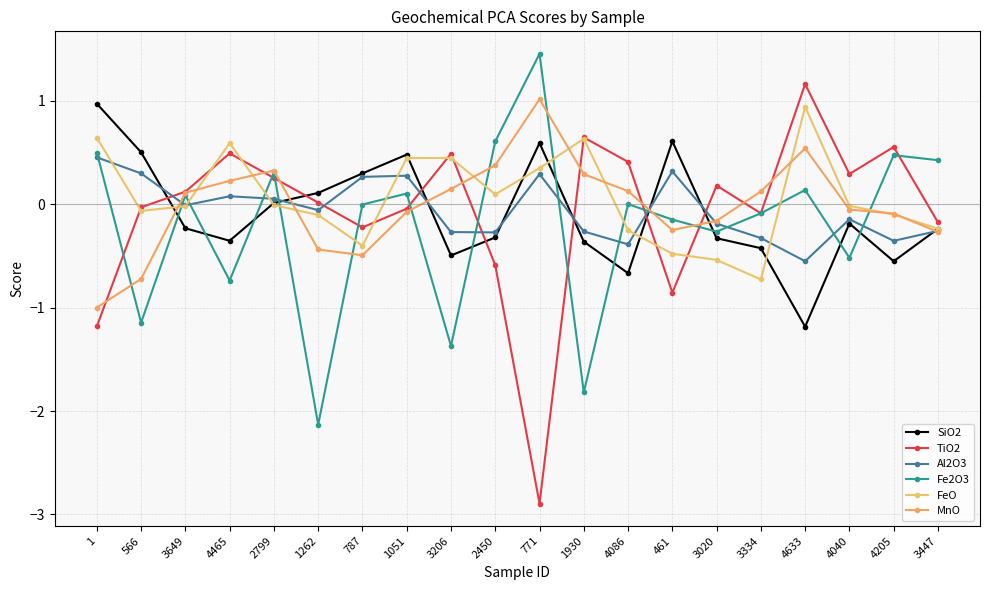

What position from the right is 3334?

5